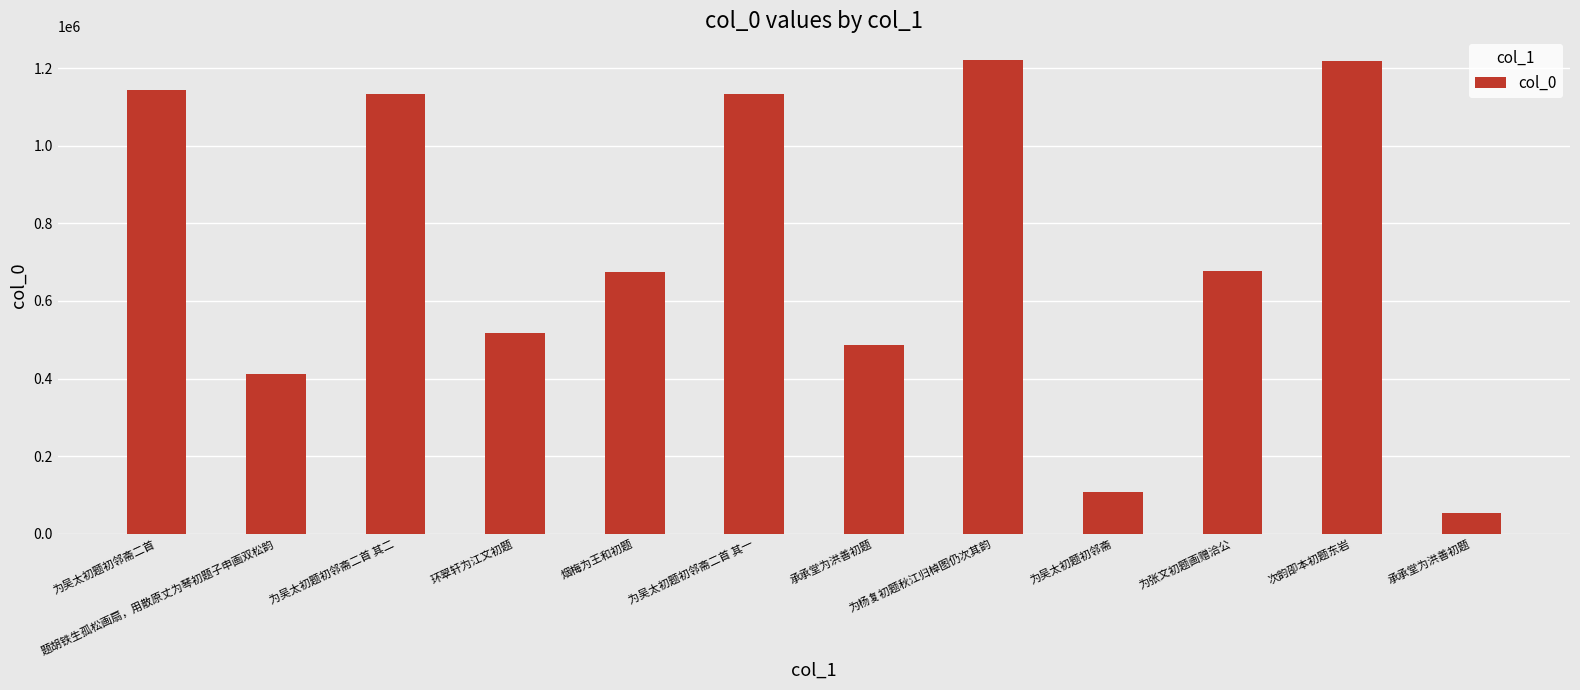

At which label is the value closest to 637810?

烟梅为王和初题